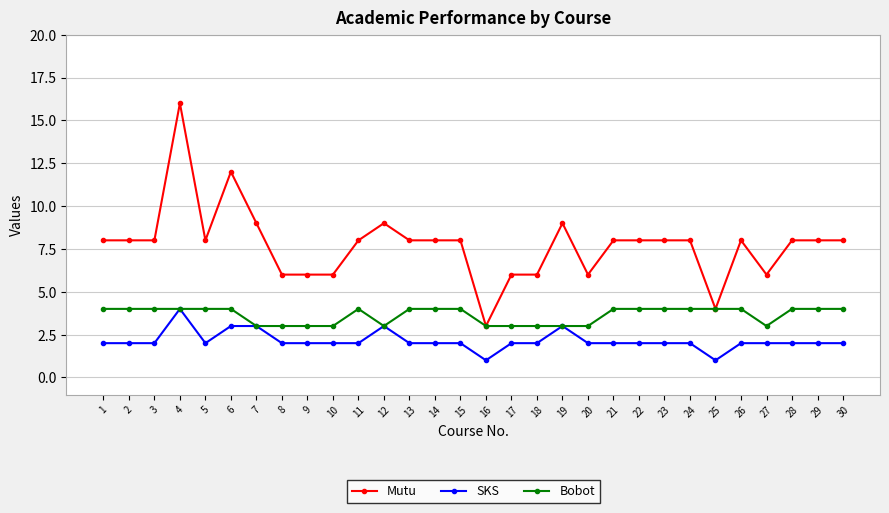

True or false: Bobot has more than 0 interior local peaks.

True